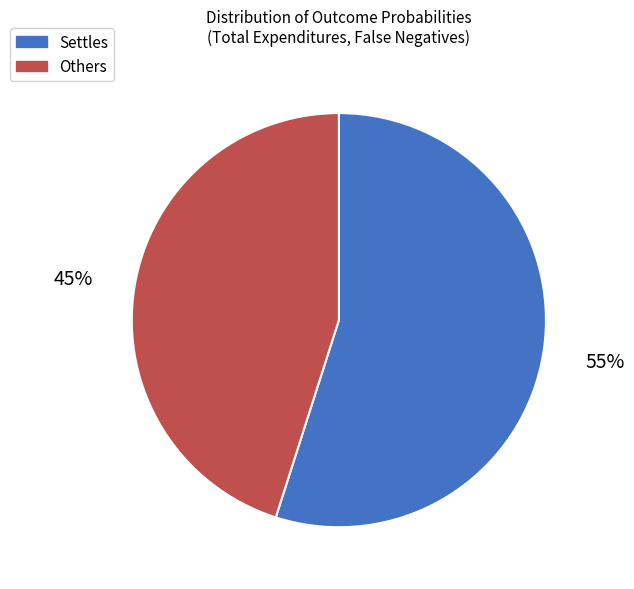

To the nearest percent, what is the average slice percentage?

50%